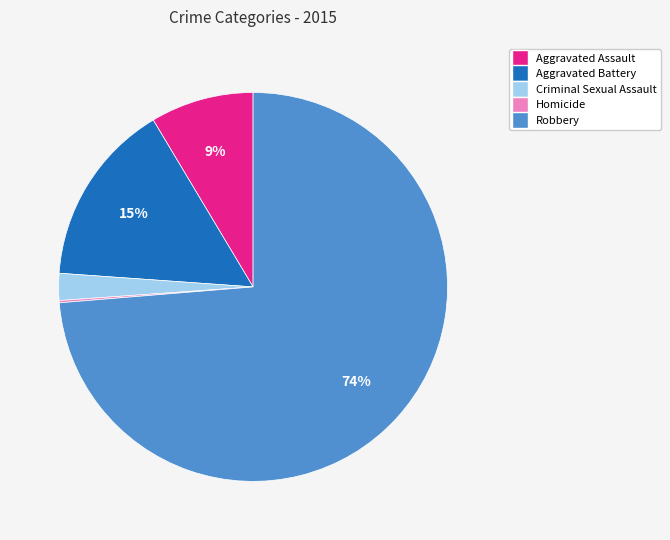

What percentage is the Aggravated Assault slice, to the nearest percent?

9%